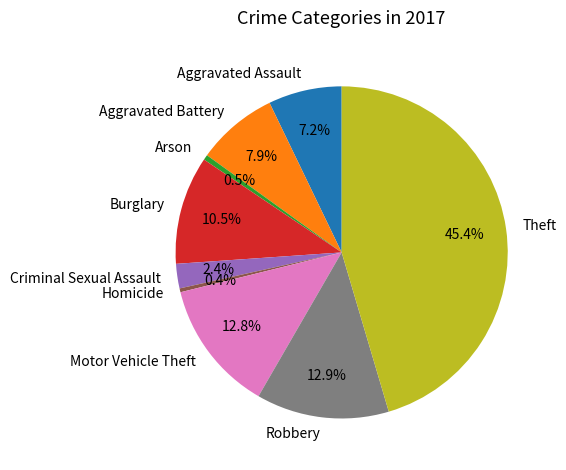

How many segments does this pie chart have?

9